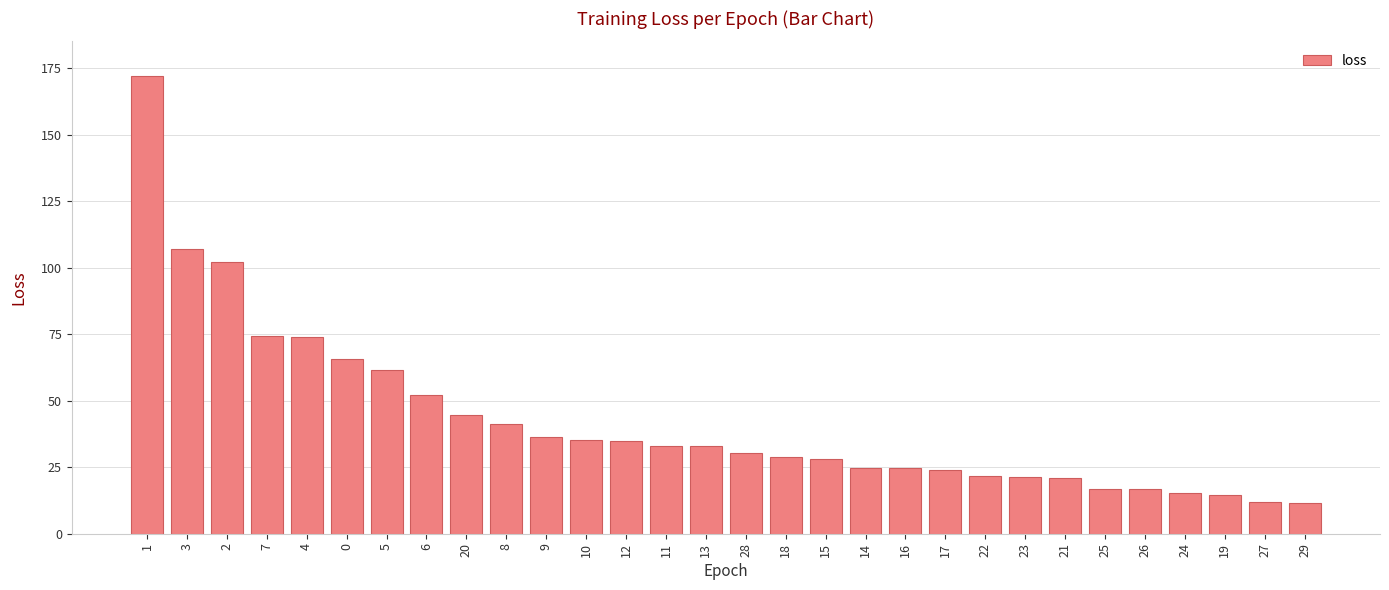

Which has a higher value, 6 or 5?

5